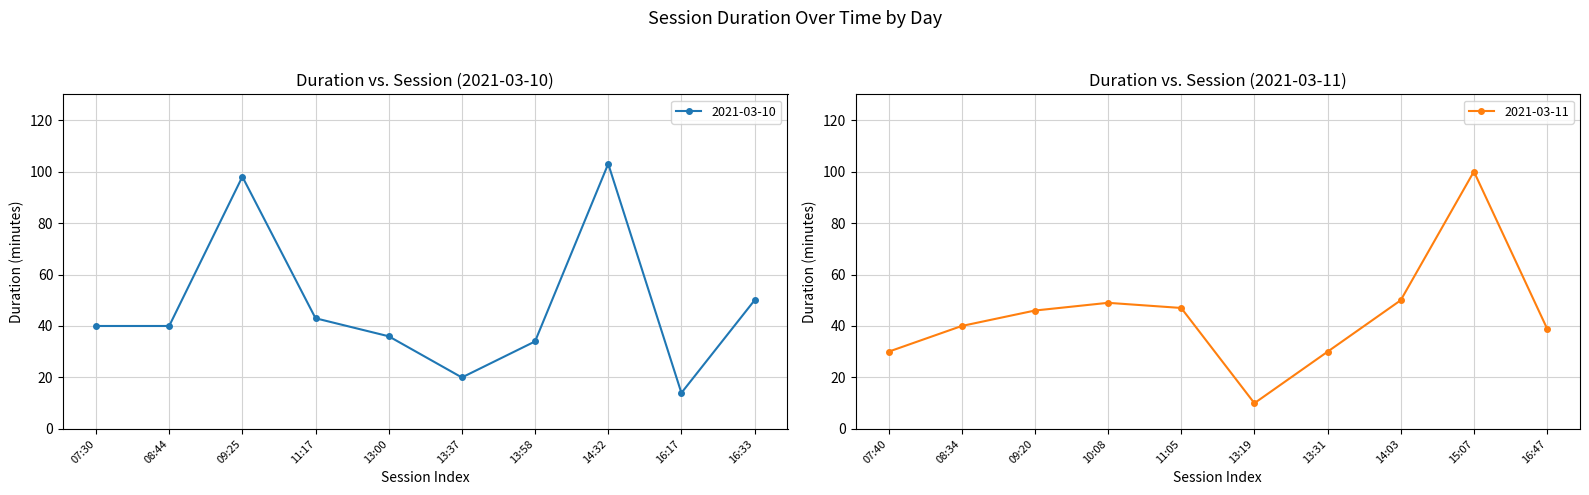

What is the value of the 2021-03-10 point at the 8th from the left?

103